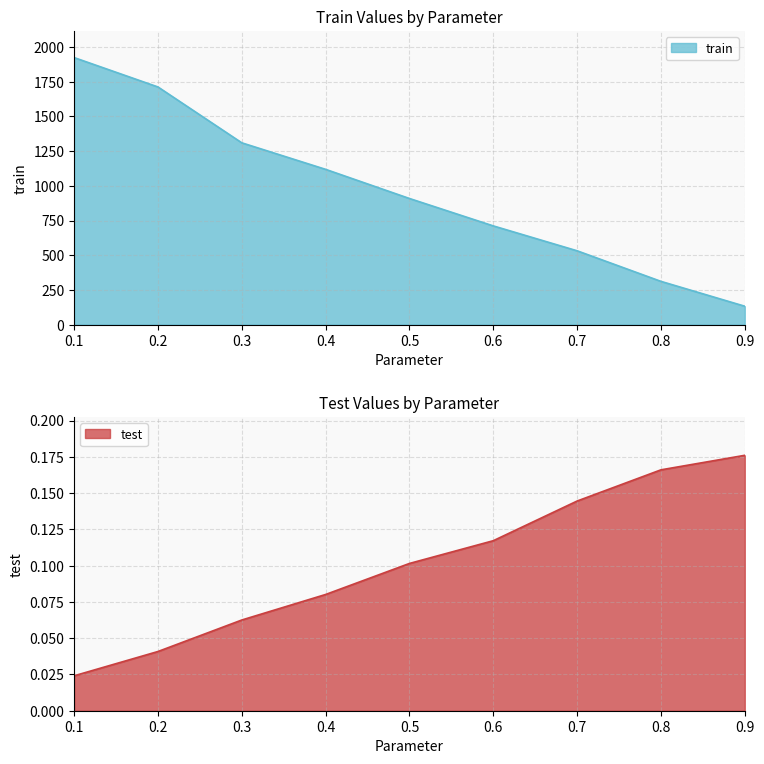

Which category has the highest value across all series?

0.1